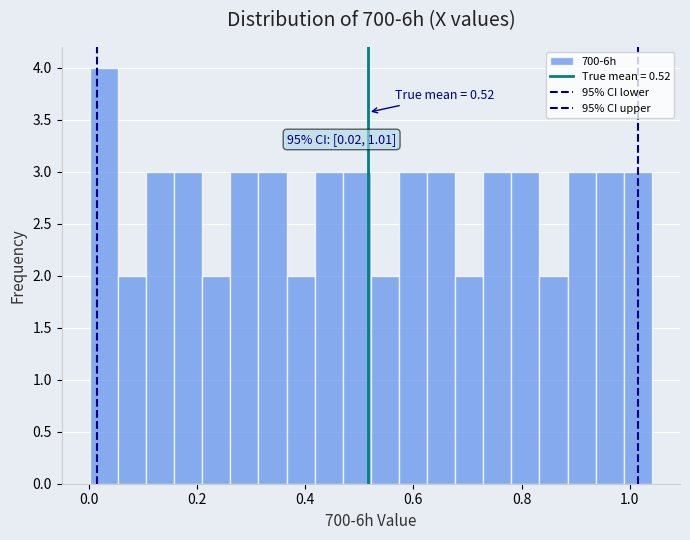

Read against the x-axis, roughly where is the centre of the tallest bar?

0.02